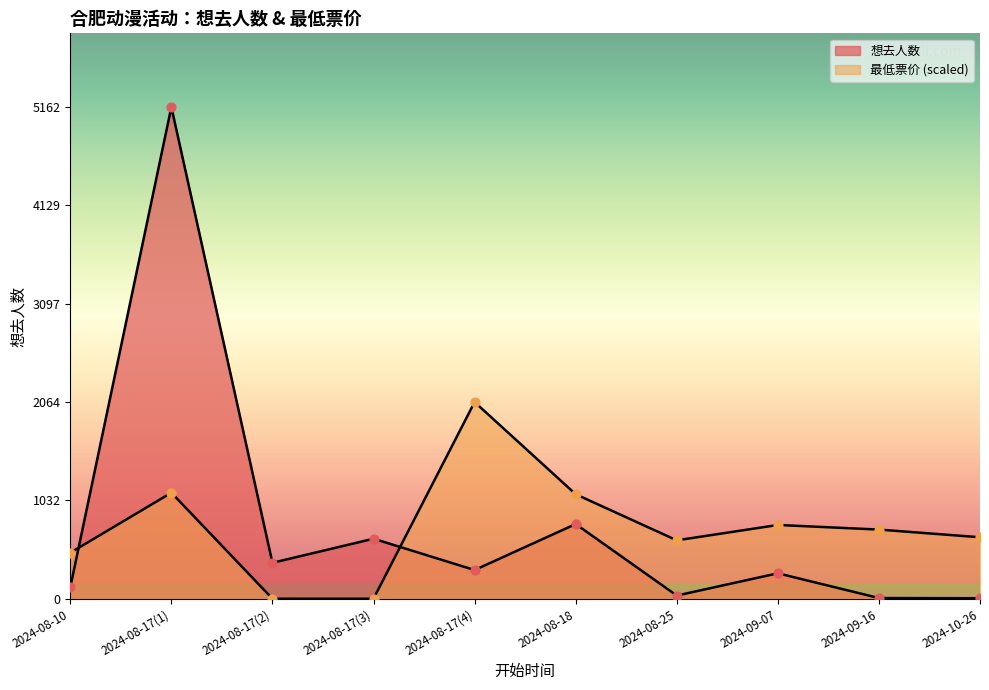

What are all the series names shown in the legend?

想去人数, 最低票价